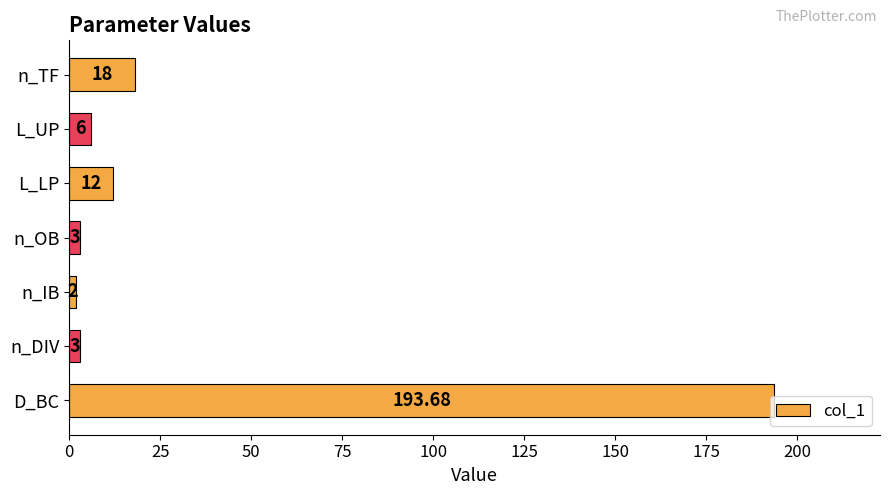

What is the sum of the values at n_DIV and n_OB?

6.0